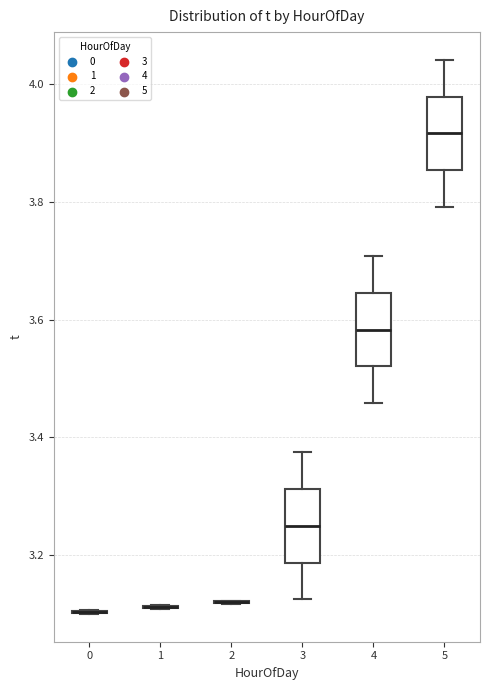

Reading left to right, read every box against the y-axis: the position of its median line, the range the box covers, and the ends of its whiskers. The values are not printed on the chart, so give them approximately, as read against the axis.

0: box collapsed to a line at 3.10, whiskers 3.10 to 3.10
1: box collapsed to a line at 3.12, whiskers 3.10 to 3.12
2: box collapsed to a line at 3.12, whiskers 3.12 to 3.12
3: median 3.26, box 3.18 to 3.32, whiskers 3.12 to 3.38
4: median 3.58, box 3.52 to 3.64, whiskers 3.46 to 3.70
5: median 3.92, box 3.86 to 3.98, whiskers 3.80 to 4.04